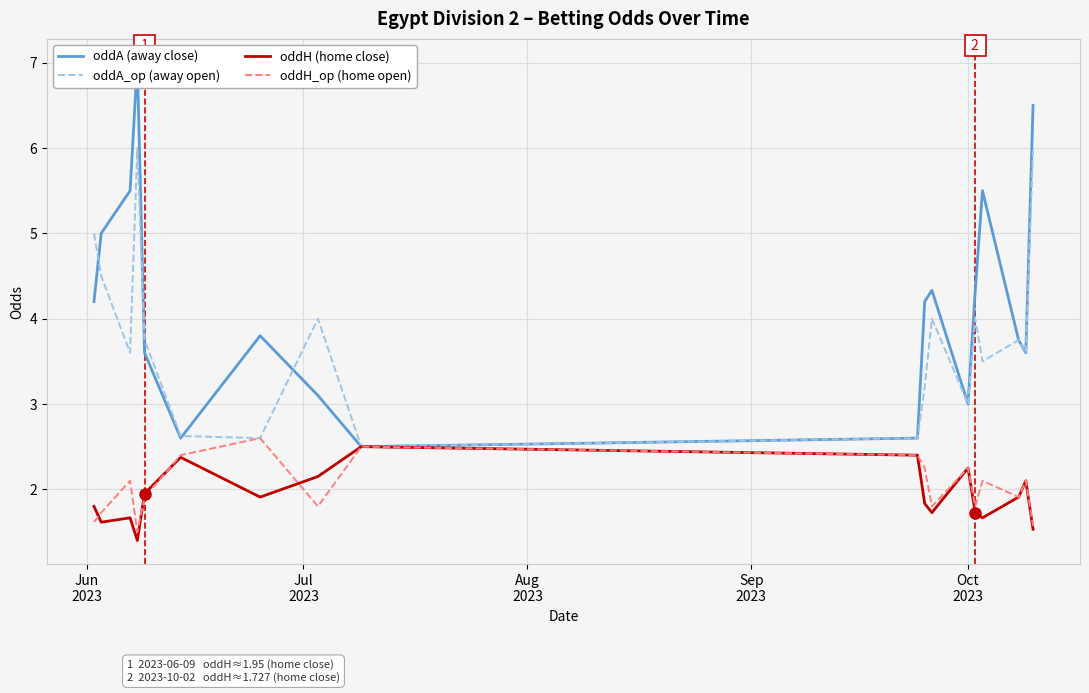

How many values in the oddA_op (away open) series exceed 3?

13